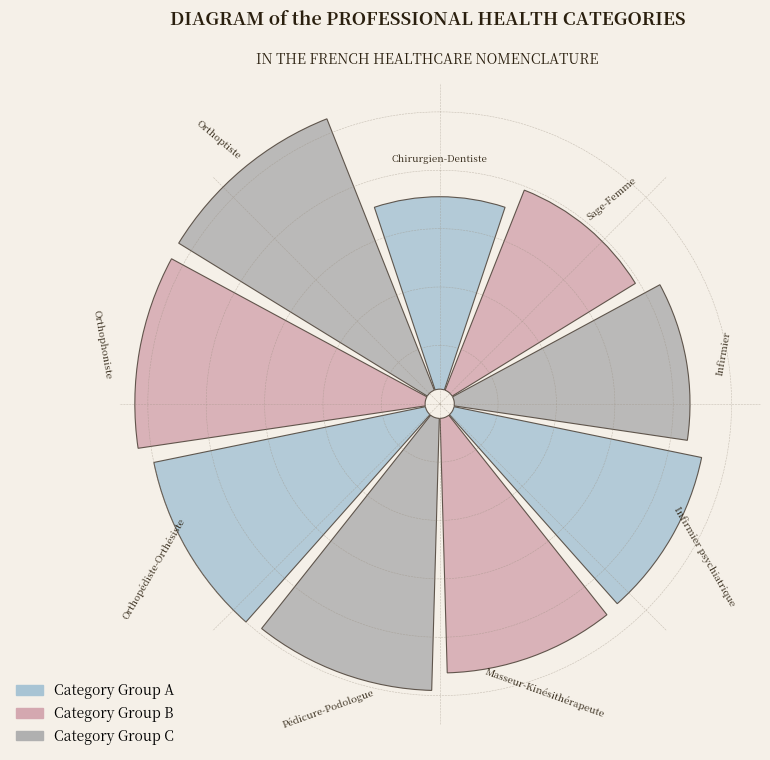

Do Orthopédiste-Orthésiste and Pédicure-Podologue together represent more than half of the pie?

No